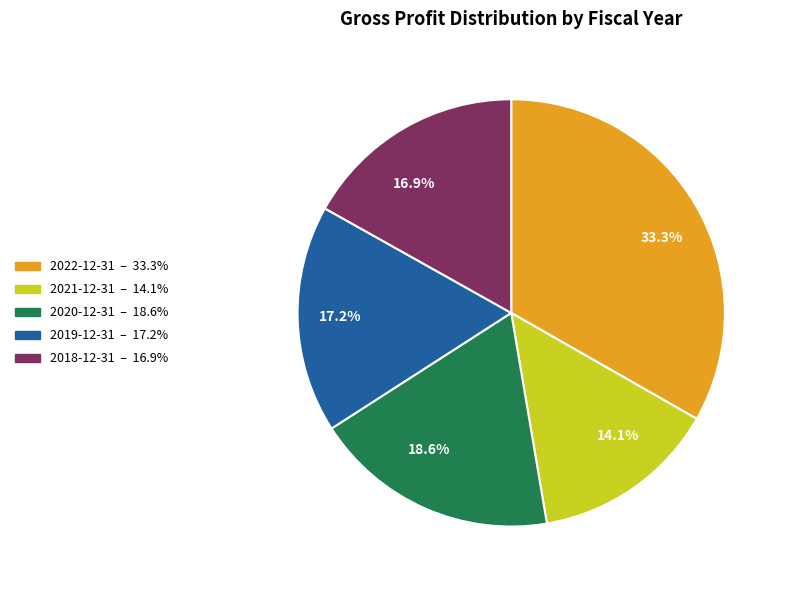

To the nearest percent, what portion does 2018-12-31 represent?

17%